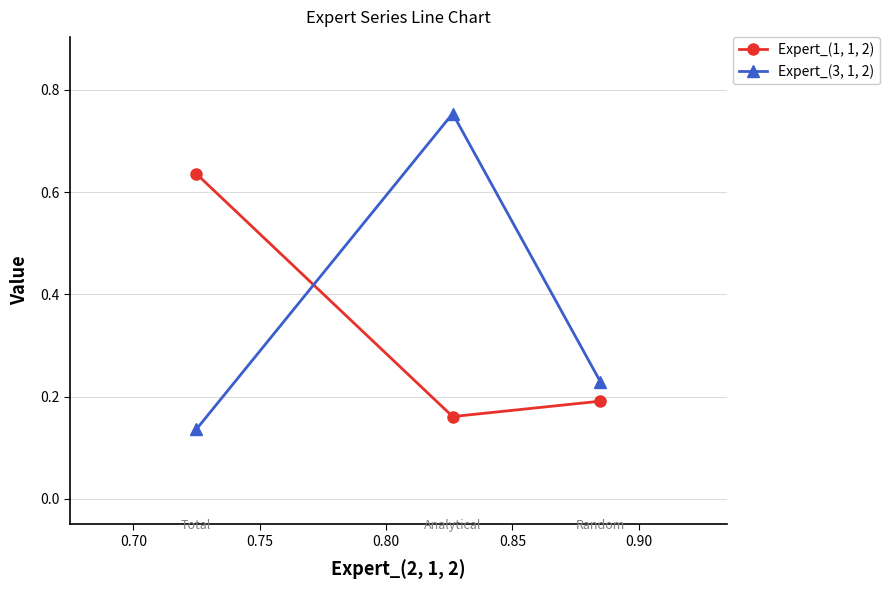

How many distinct data groups are displayed?

2